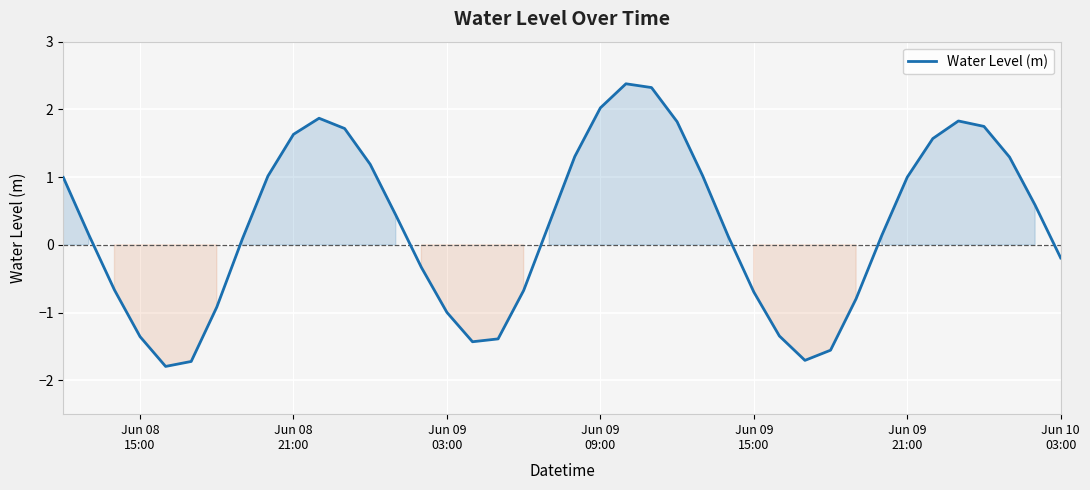

What is the sum of all values?

11.0